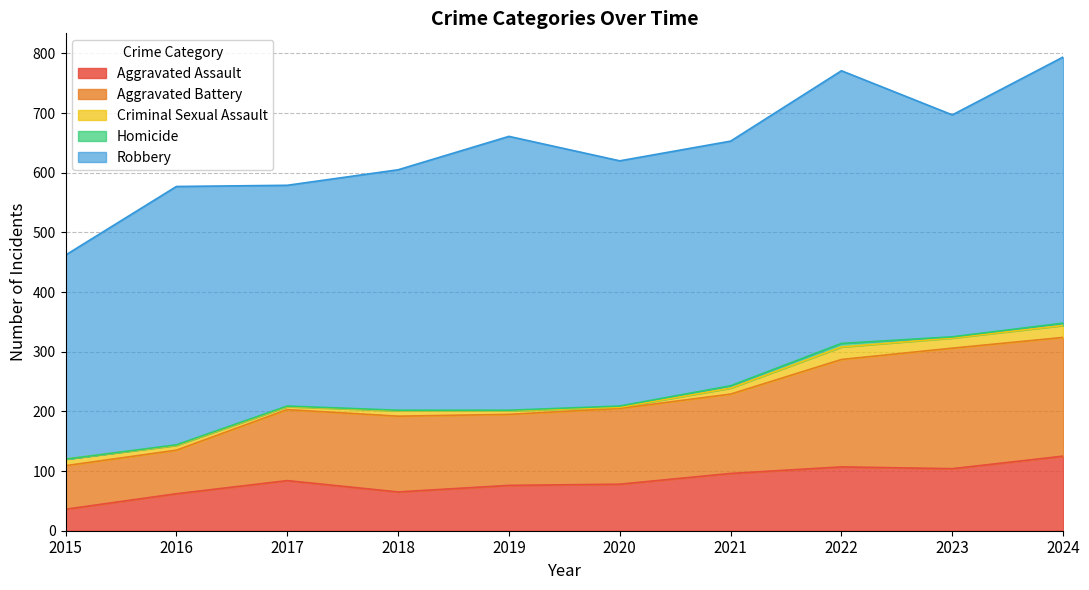

Reading right to left, what are all the values shown in this chart?

Aggravated Assault: 2024=125	2023=104	2022=107	2021=96	2020=78	2019=76	2018=65	2017=84	2016=62	2015=36
Aggravated Battery: 2024=199	2023=202	2022=180	2021=133	2020=127	2019=119	2018=127	2017=119	2016=73	2015=73
Criminal Sexual Assault: 2024=20	2023=17	2022=21	2021=10	2020=2	2019=6	2018=9	2017=5	2016=8	2015=11
Homicide: 2024=4	2023=2	2022=6	2021=4	2020=2	2019=1	2018=1	2017=1	2016=1	2015=0
Robbery: 2024=446	2023=372	2022=457	2021=410	2020=411	2019=459	2018=403	2017=370	2016=433	2015=342